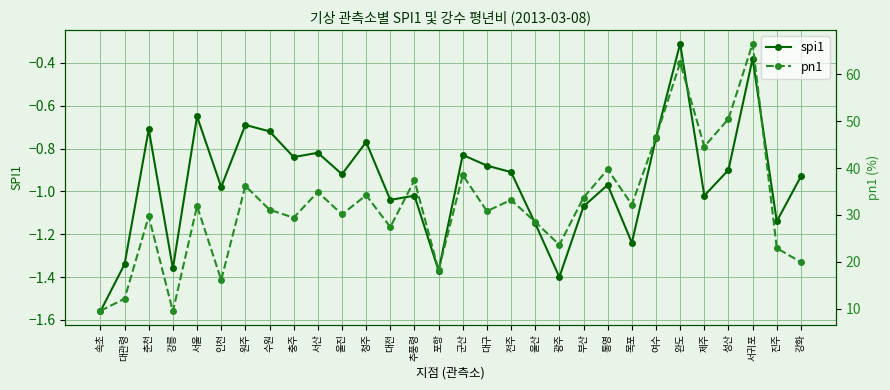

What is the maximum value shown in the chart?

66.6